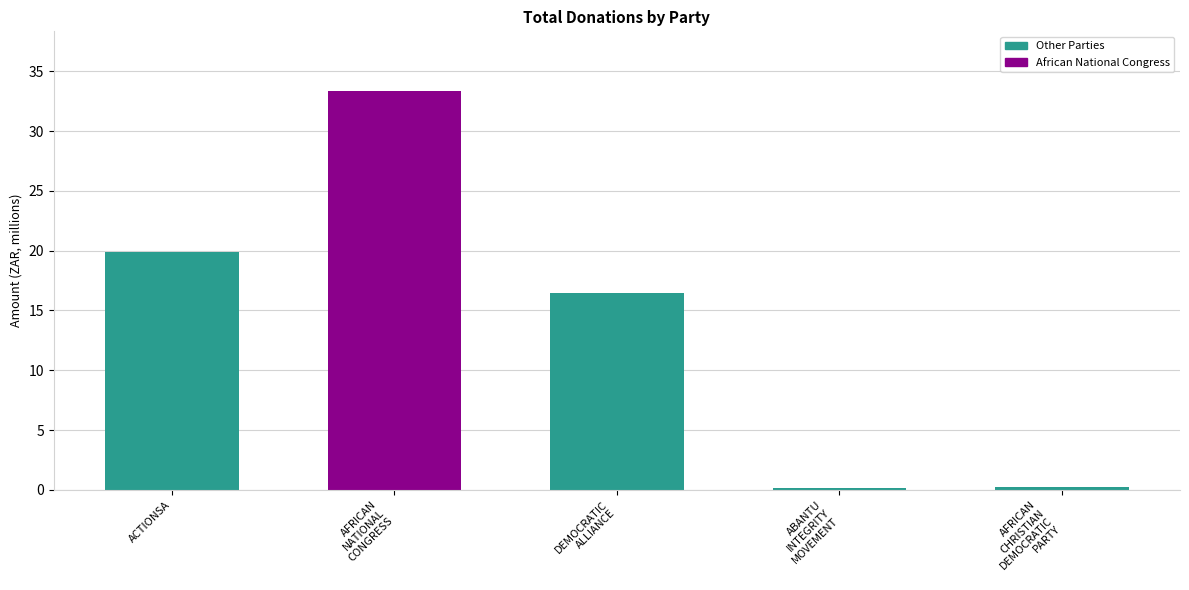

What is the approximate value at ACTIONSA?

19.9